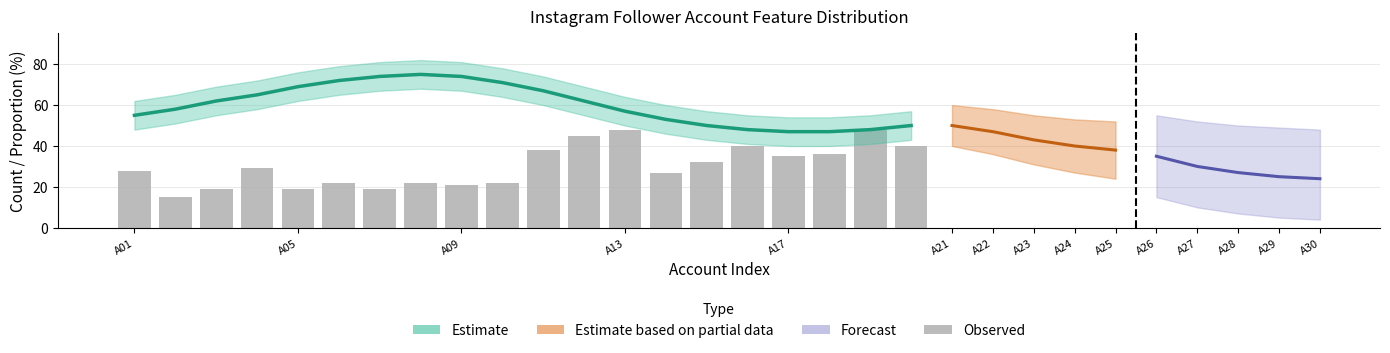

Approximately how many times larger is the value at A23 compared to A13?

0.8